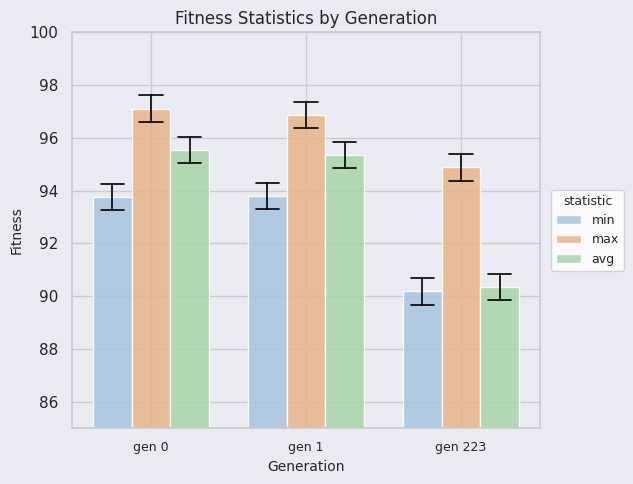

How many values in the avg series are below 95?

1